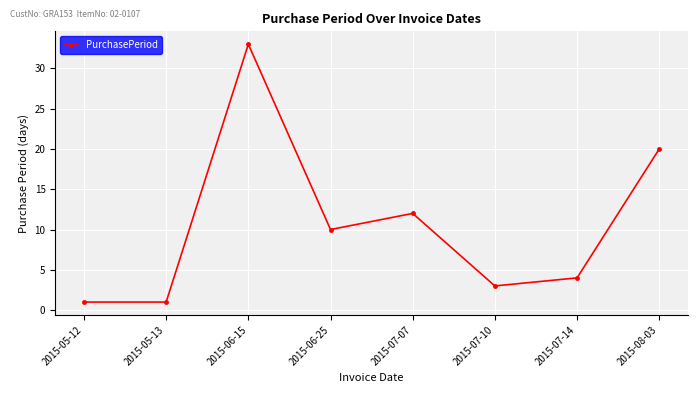

Reading right to left, what are all the values shown in this chart?

2015-08-03=20	2015-07-14=4	2015-07-10=3	2015-07-07=12	2015-06-25=10	2015-06-15=33	2015-05-13=1	2015-05-12=1